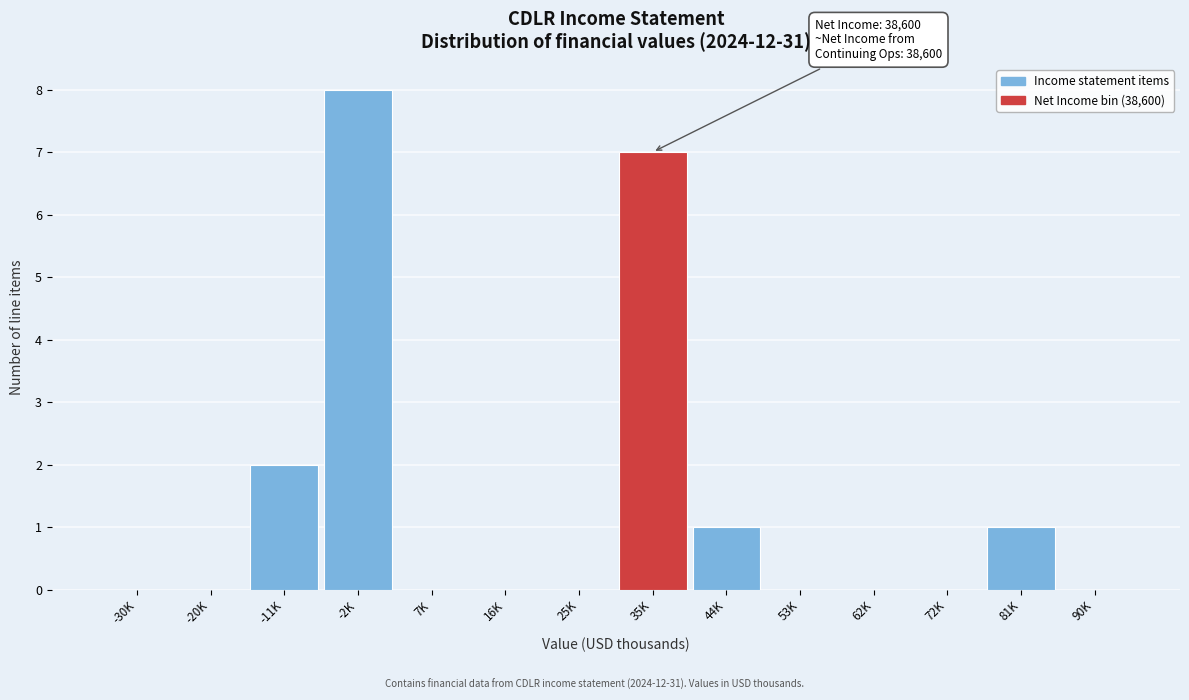

Reading left to right, extract all data points from this chart.

-30K=0	-20K=0	-11K=2	-2K=8	7K=0	16K=0	25K=0	35K=7	44K=1	53K=0	62K=0	72K=0	81K=1	90K=0